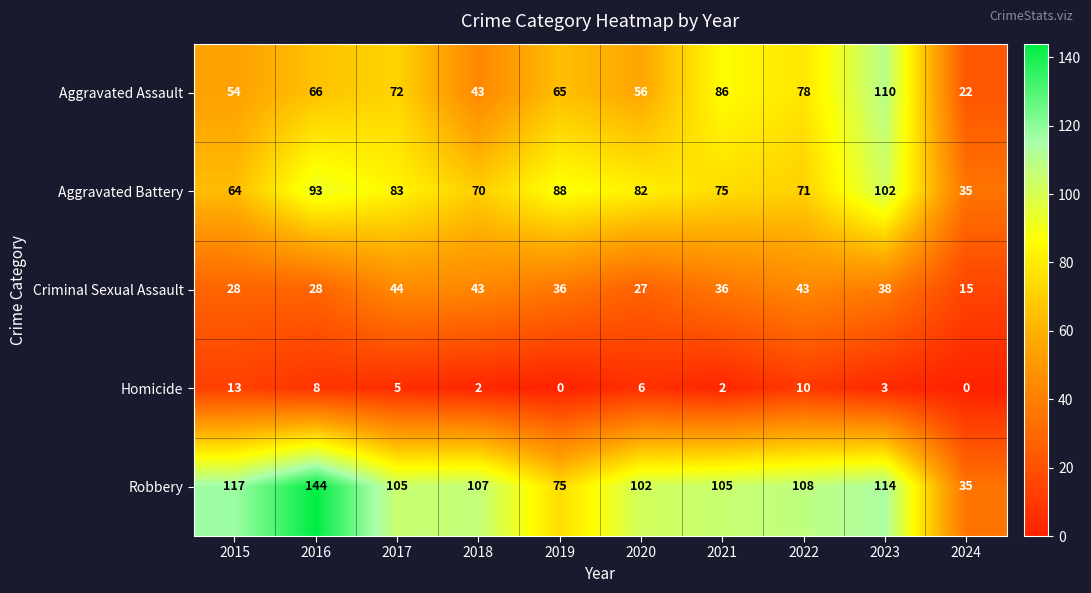

At how many categories does at least one series exceed 55?

9